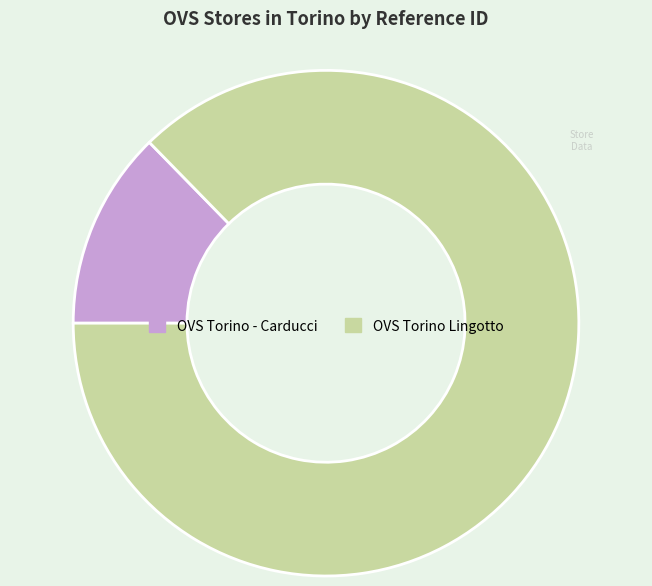

How many segments does this pie chart have?

2